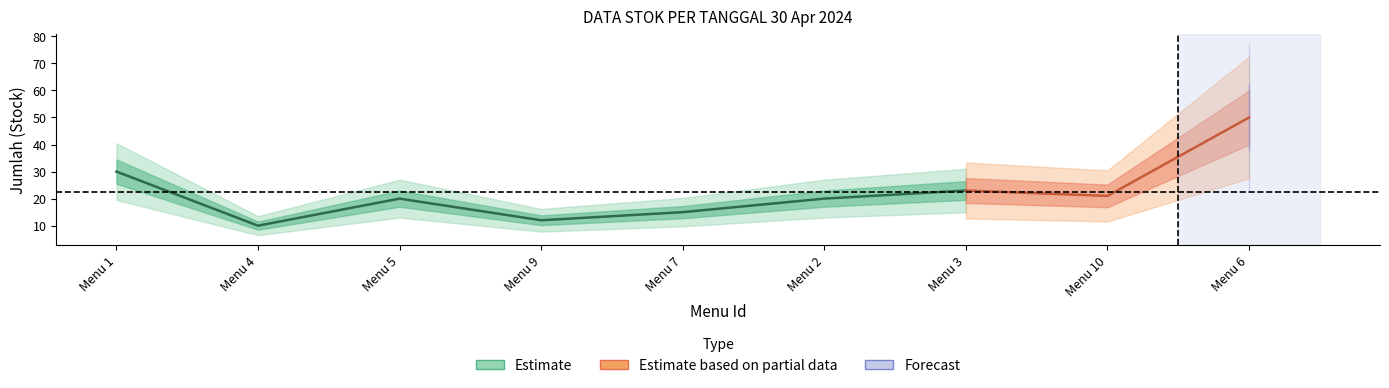

How many data points in Jumlah are less than 20?

3